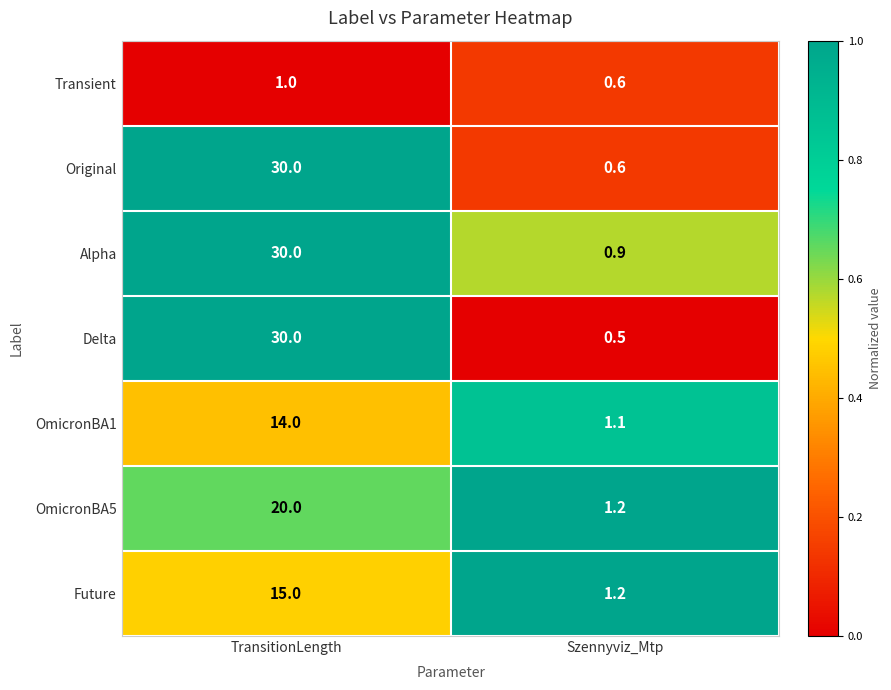

What is the total value across all series at TransitionLength?

140.0